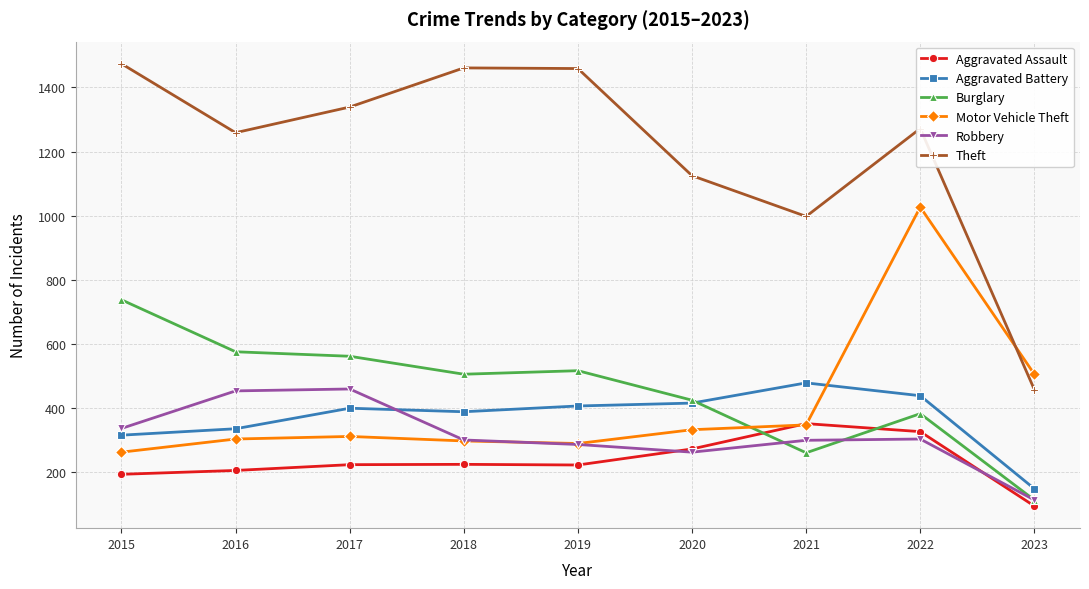

True or false: Motor Vehicle Theft has more than 0 points higher than both neighbors.

True